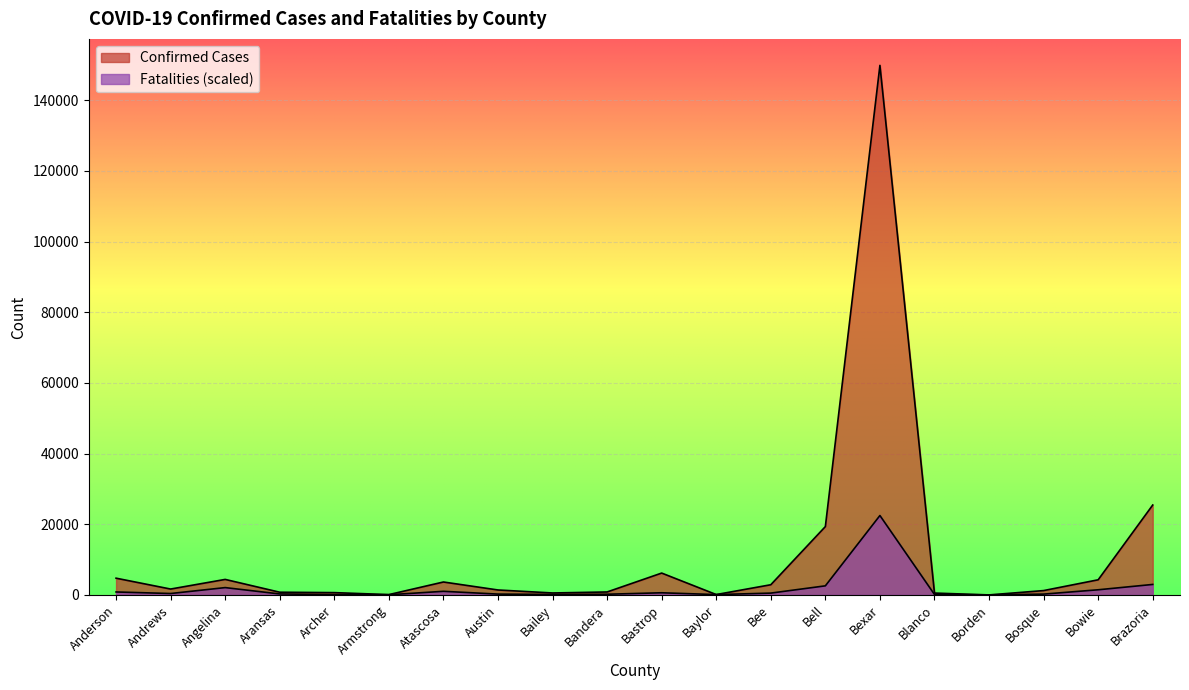

Which series ends up on top after the final intersection of Fatalities and Confirmed Cases?

Confirmed Cases